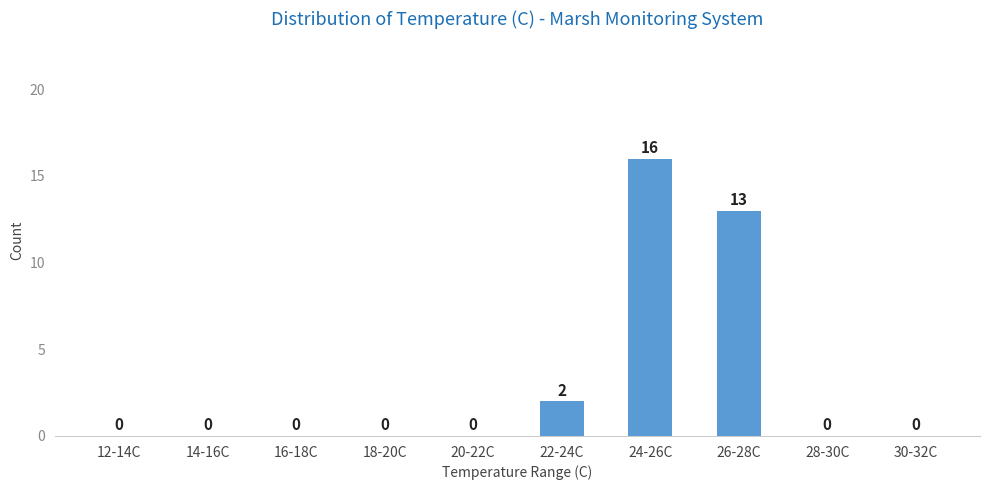

Reading left to right, transcribe all the data shown in this chart.

12-14C=0	14-16C=0	16-18C=0	18-20C=0	20-22C=0	22-24C=2	24-26C=16	26-28C=13	28-30C=0	30-32C=0